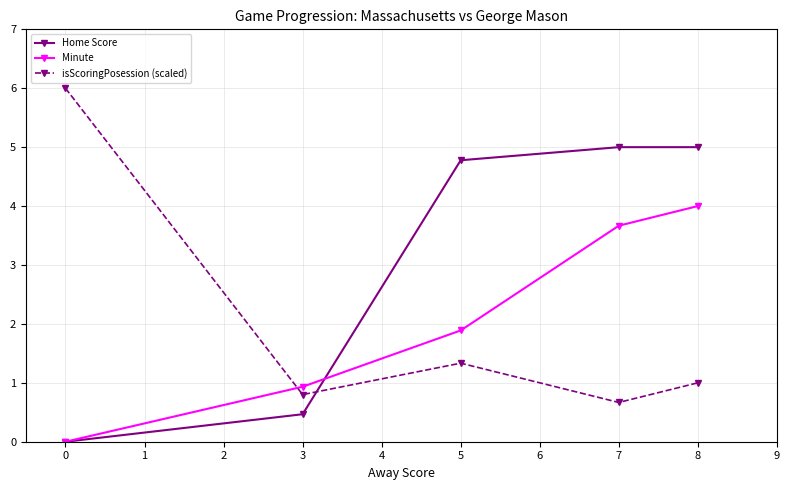

Does the chart have visible grid lines?

Yes